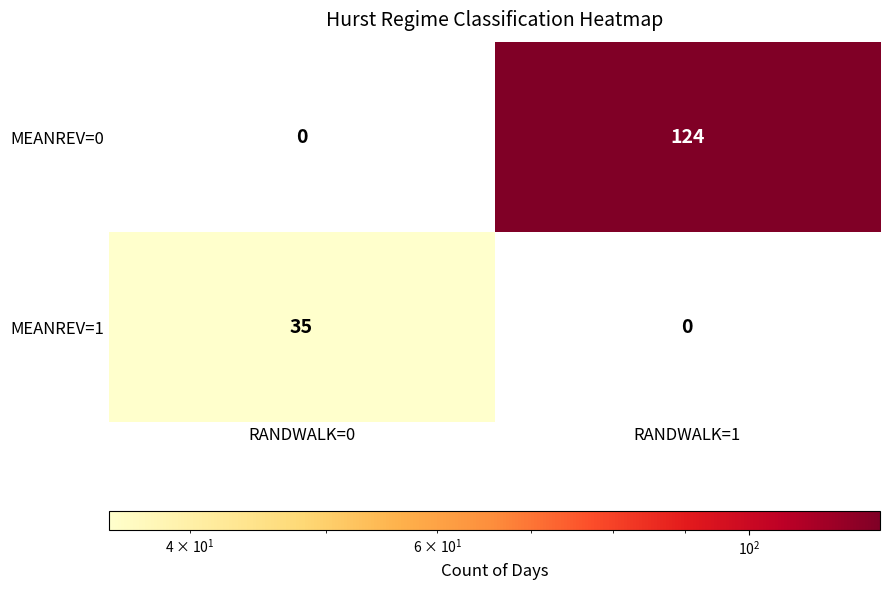

Reading left to right, what are all the values shown in this chart?

MEANREV=0: 0	124
MEANREV=1: 35	0